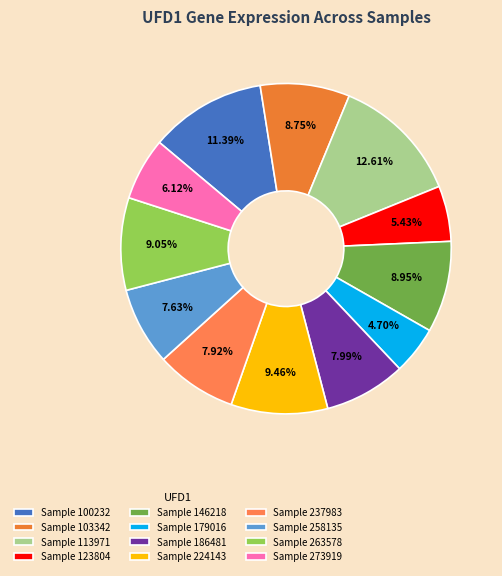

Which category has the smallest portion of the pie?

Sample 179016